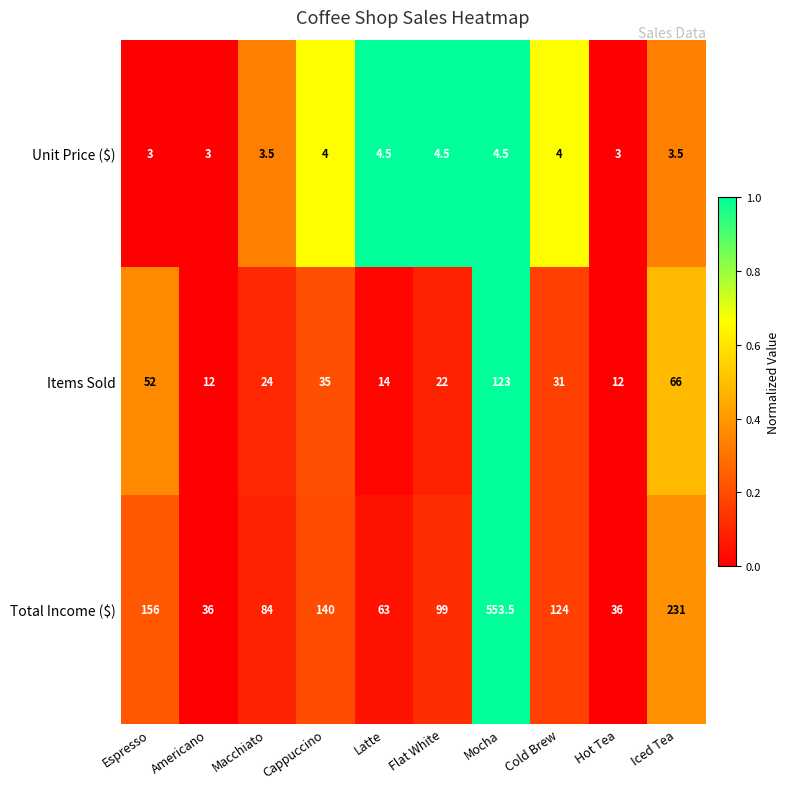

What is the difference between the highest and lowest values at Iced Tea?

227.5